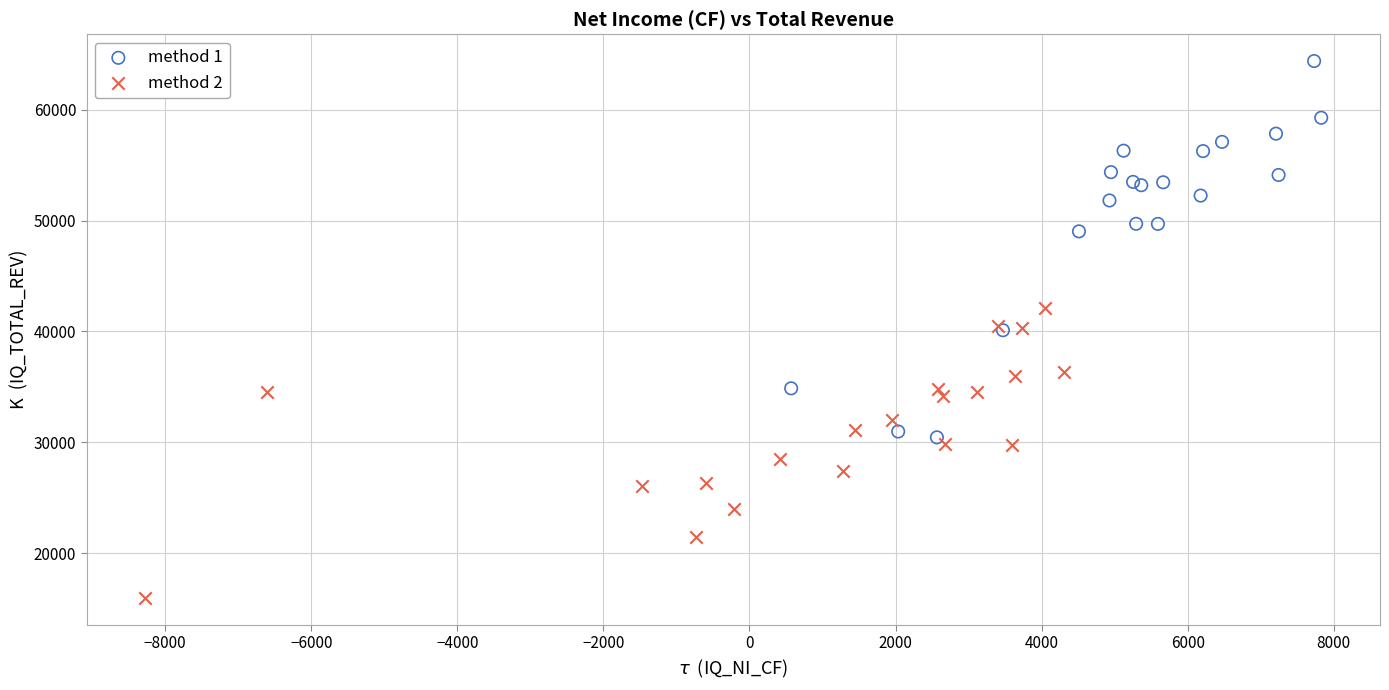

Which series reaches the minimum Y coordinate?

method 2